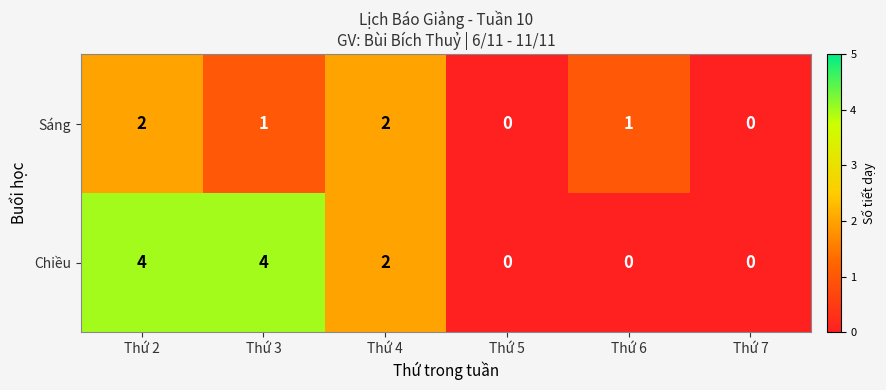

At which category is the sum across all series the highest?

Thứ 2